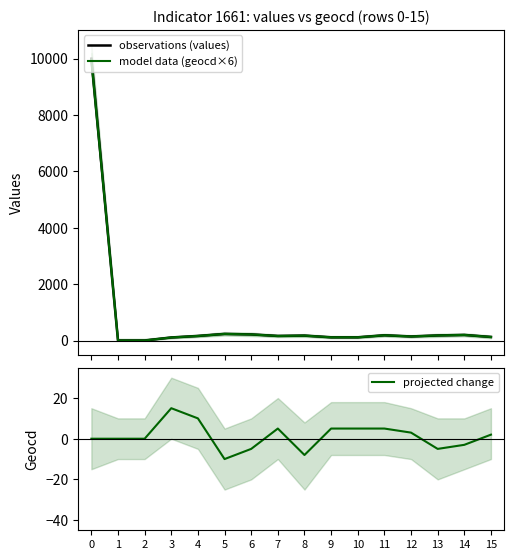

What is the difference between the second highest and second lowest values in the observations (values) series?

234